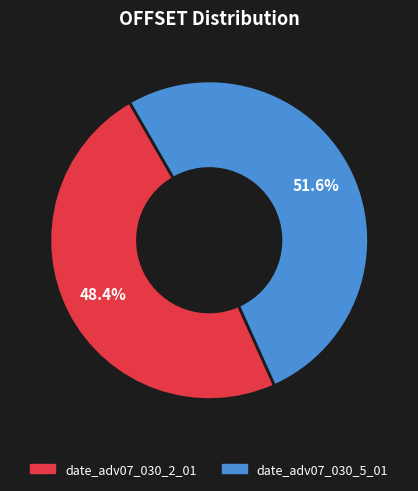

Do date_adv07_030_2_01 and date_adv07_030_5_01 together represent more than half of the pie?

Yes